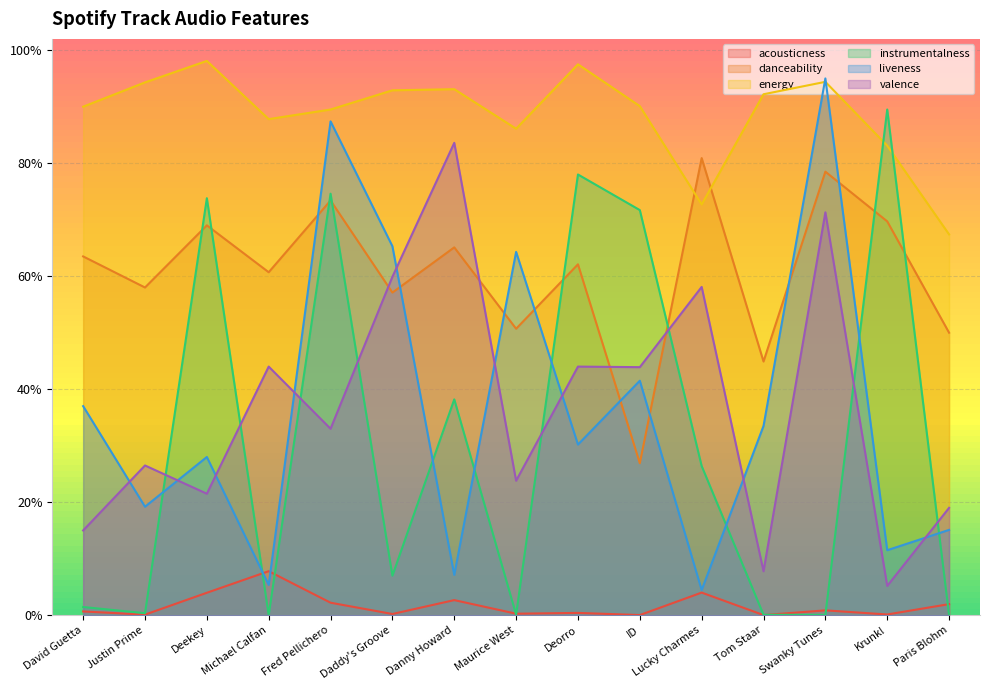

What is the difference between the danceability values at Krunk! and ID?

0.4